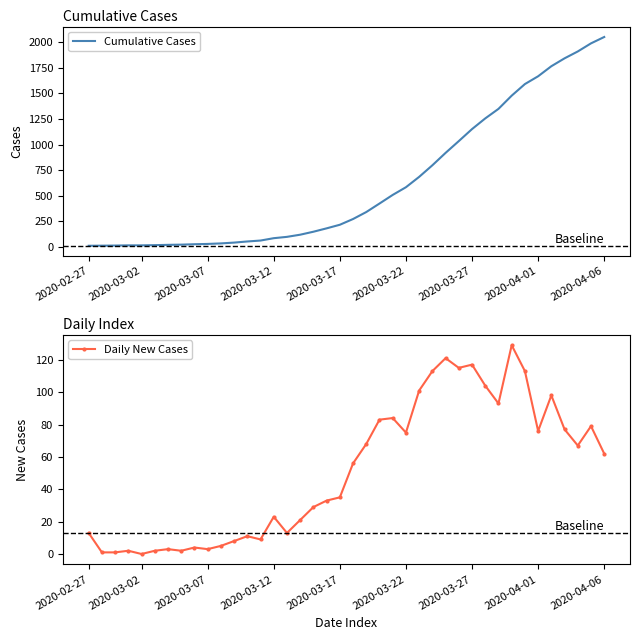

Which series has the largest total across all categories?

Cumulative Cases